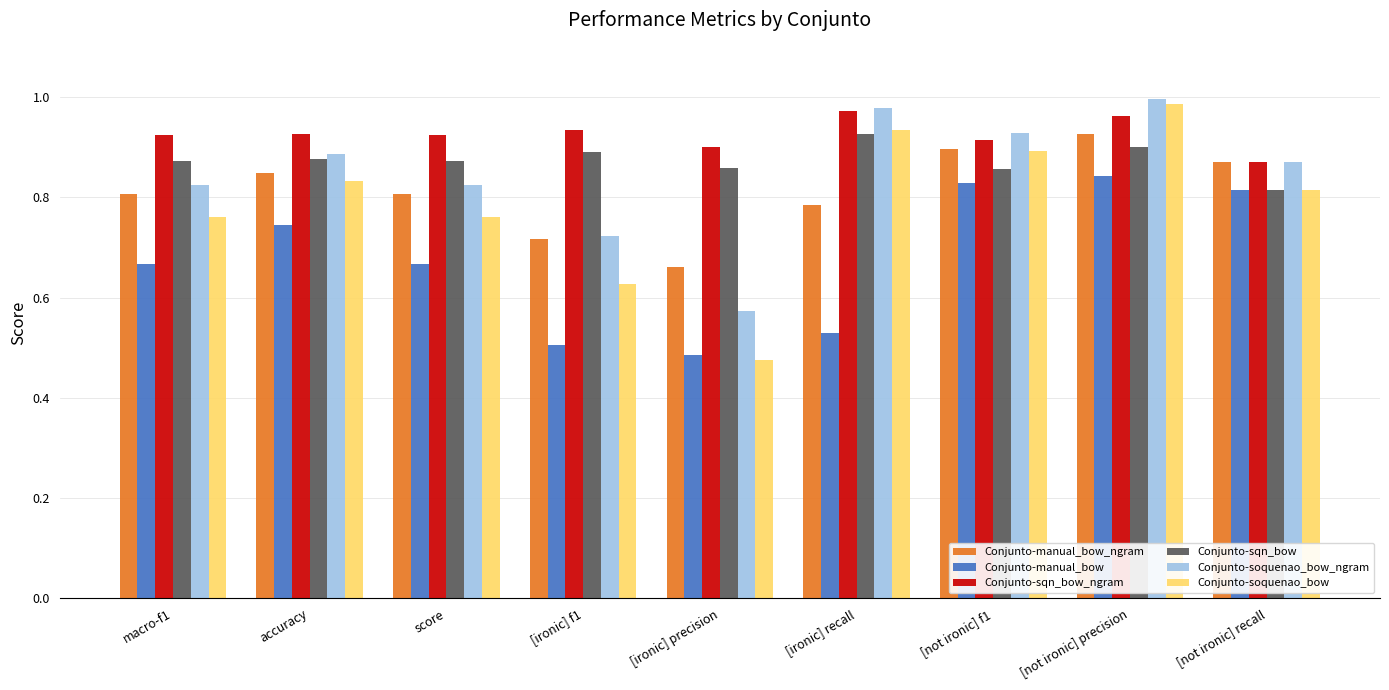

What is the difference between the maximum and second lowest values in the Conjunto-sqn_bow_ngram series?

0.1